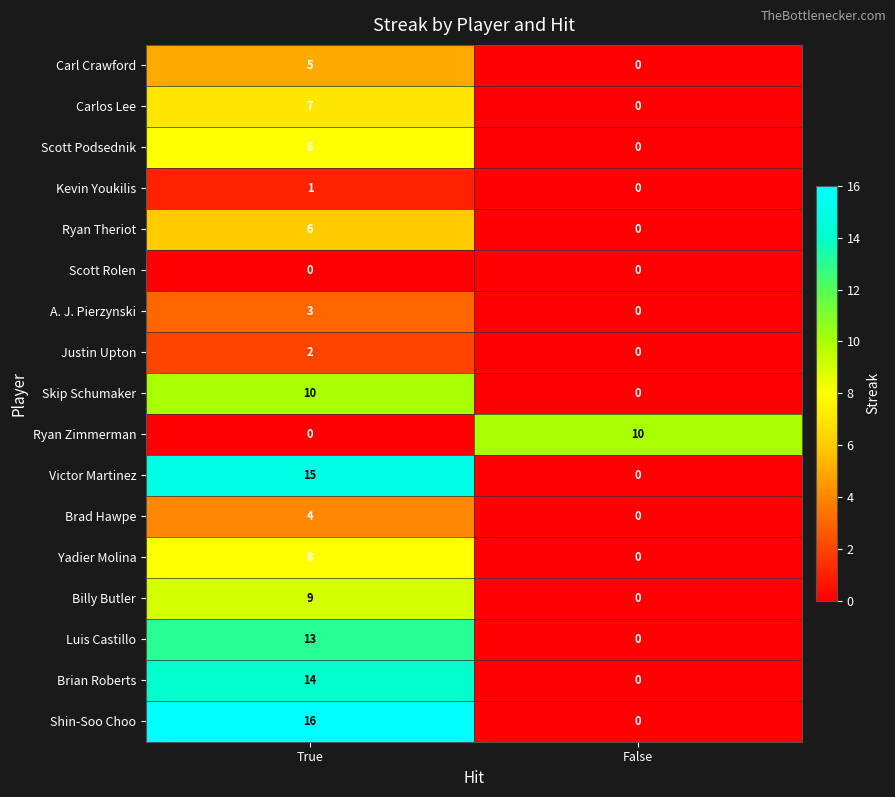

What is the difference between the maximum and minimum values in the A. J. Pierzynski series?

3